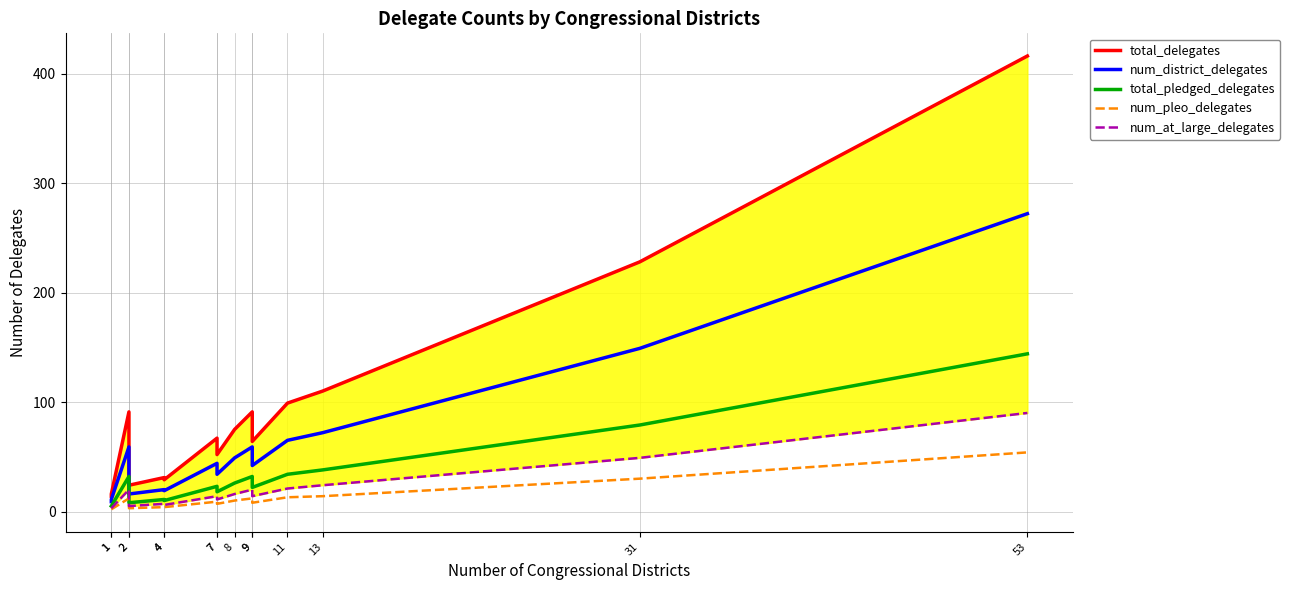

What is the value of the num_pleo_delegates point at the 14th from the left?

30